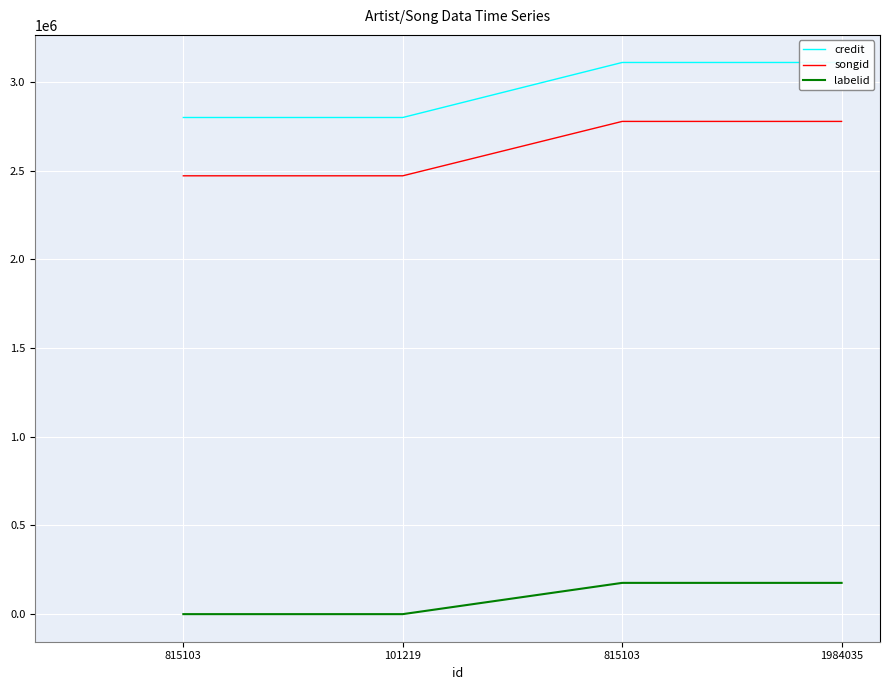

What is the greatest value displayed?

3110714